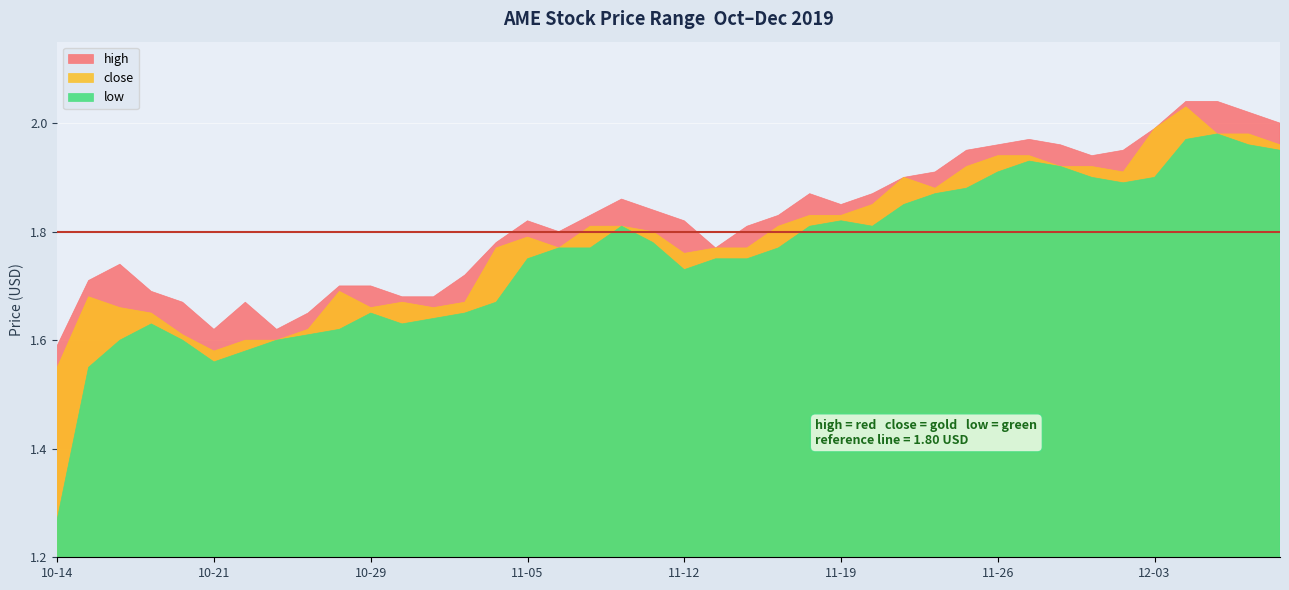

Rank the categories by close value from lowest to highest.

2019-10-14, 2019-10-21, 2019-10-22, 2019-10-23, 2019-10-18, 2019-10-24, 2019-10-17, 2019-10-16, 2019-10-29, 2019-10-31, 2019-10-30, 2019-11-01, 2019-10-15, 2019-10-25, 2019-11-12, 2019-11-04, 2019-11-06, 2019-11-13, 2019-11-14, 2019-11-05, 2019-11-11, 2019-11-07, 2019-11-08, 2019-11-15, 2019-11-18, 2019-11-19, 2019-11-20, 2019-11-22, 2019-11-21, 2019-12-02, 2019-11-25, 2019-11-28, 2019-11-29, 2019-11-26, 2019-11-27, 2019-12-09, 2019-12-05, 2019-12-06, 2019-12-03, 2019-12-04